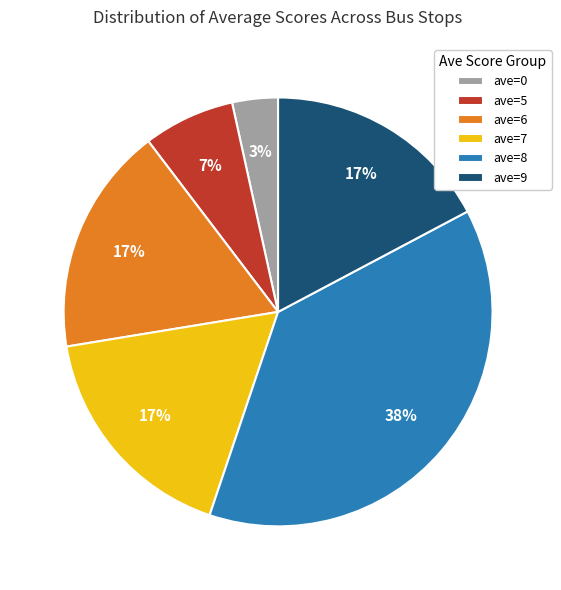

Which category has the smallest portion of the pie?

ave=0